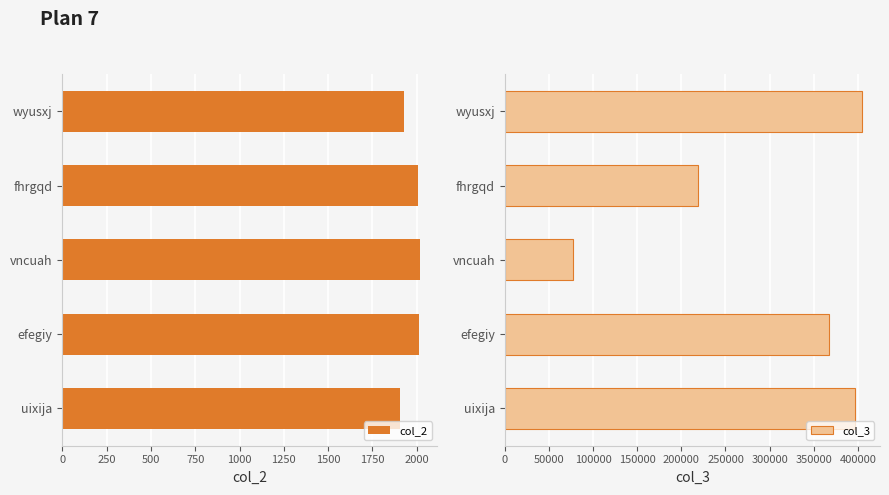

How many values in the col_2 series are below 2008?

2